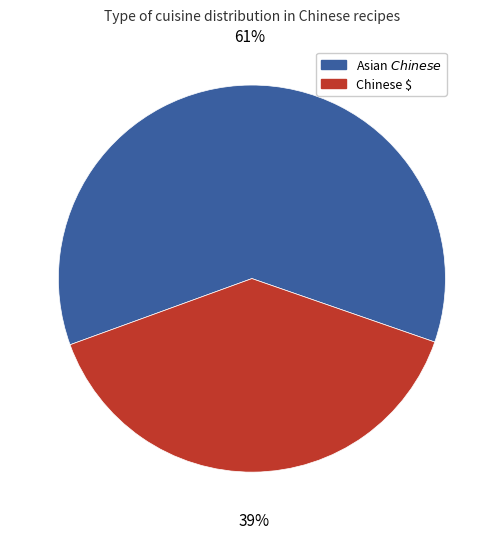

To the nearest percent, what is the average slice percentage?

50%